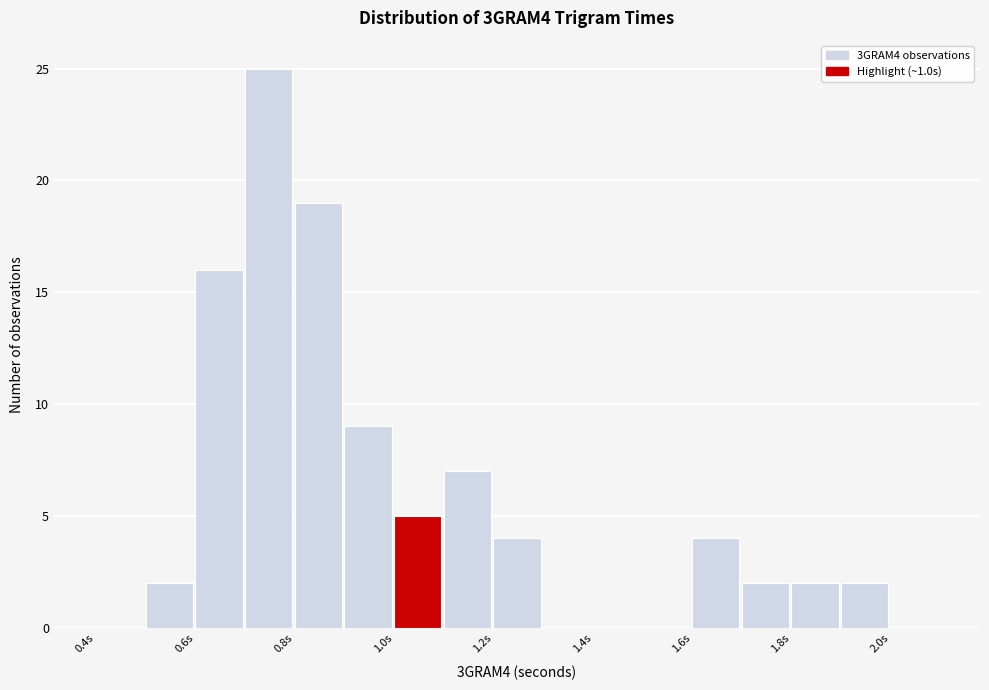

What is the height of the bar covering 0.6 to 0.7 on the x-axis? The values are not printed on the chart, so give them approximately, as read against the axis.

16